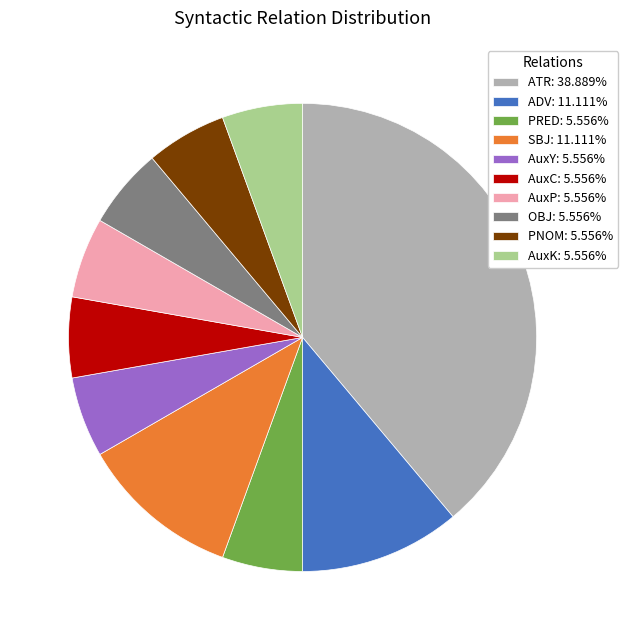

Is it true that PRED is 1% of the pie?

False